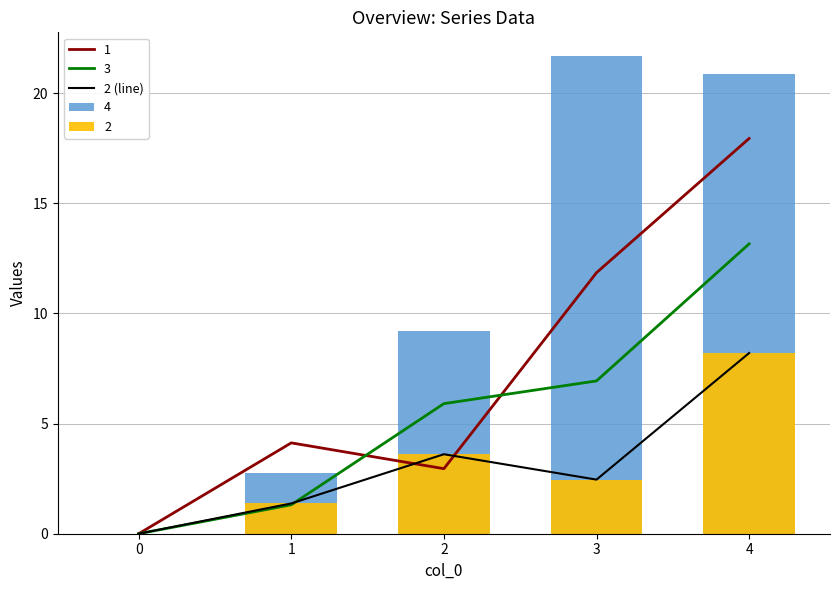

How many data points does each series have?

5